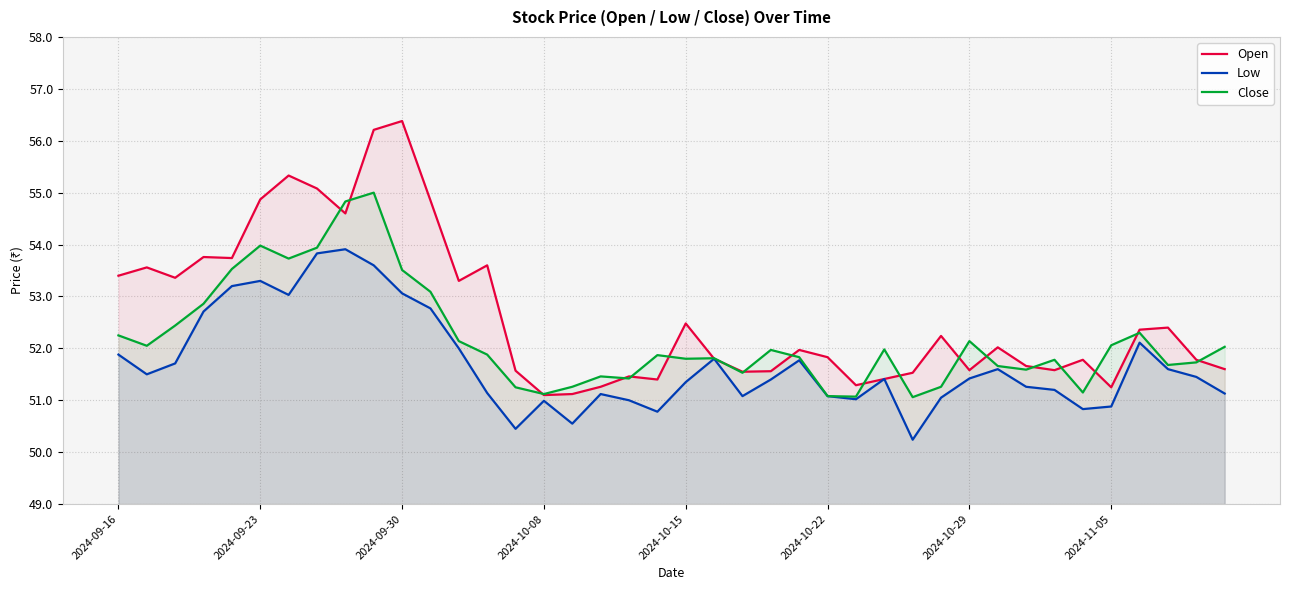

Rank the series at 2024-11-05 from highest to lowest value.

Close, Open, Low